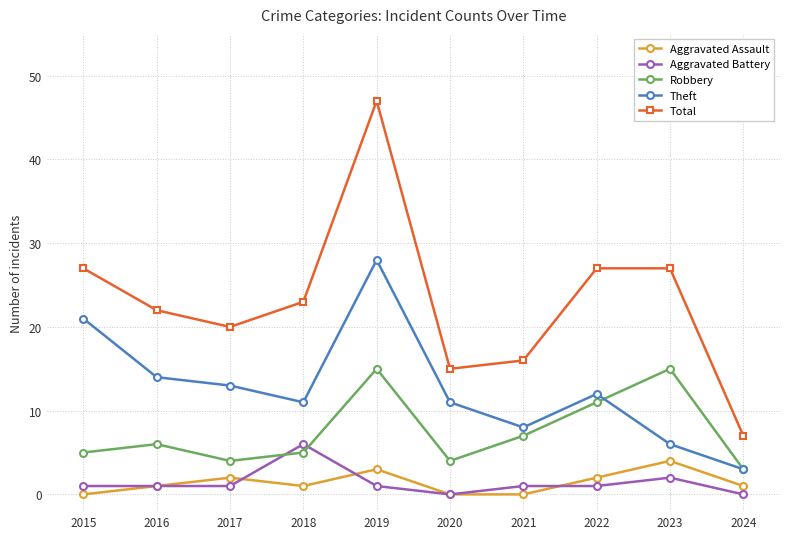

True or false: Total has more than 2 points higher than both neighbors.

False